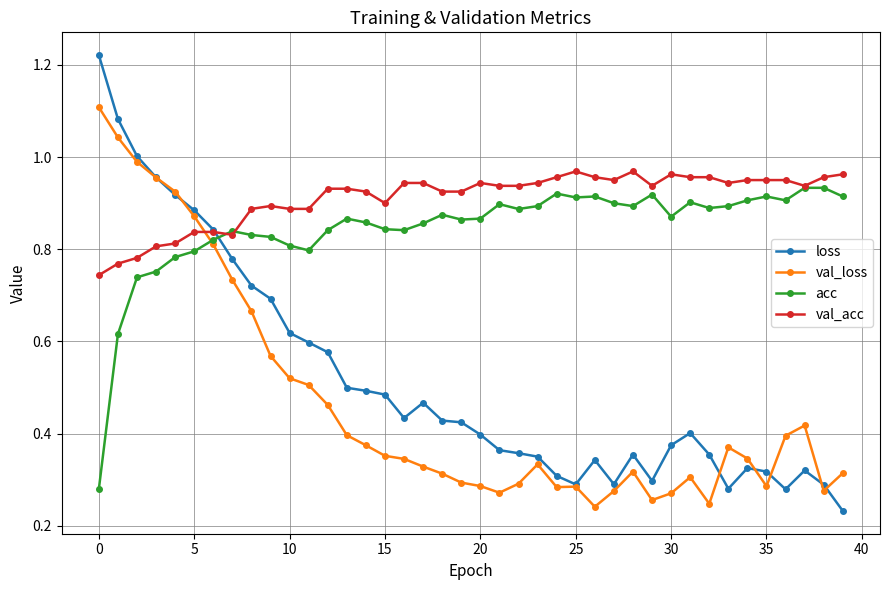

Which series has the widest spread of values?

loss